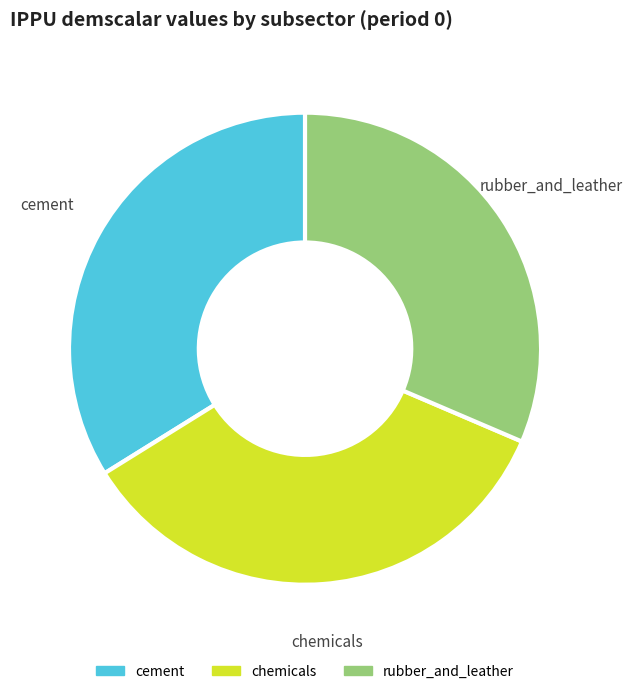

Does any single category account for the majority?

No